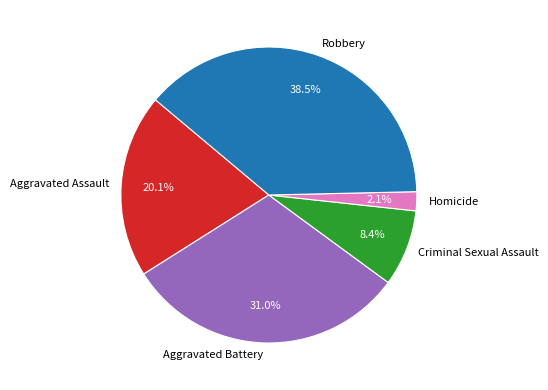

To the nearest percent, what is the average slice percentage?

20%